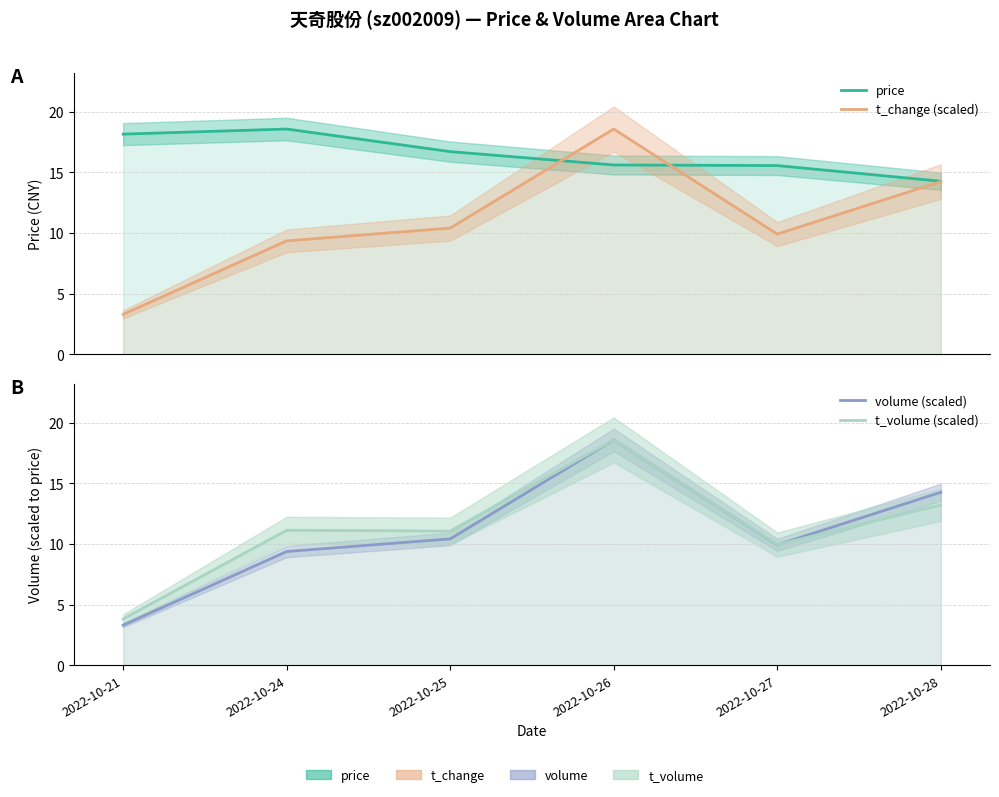

Where do t_volume (scaled) and t_change (scaled) first cross each other?

2022-10-27 and 2022-10-28